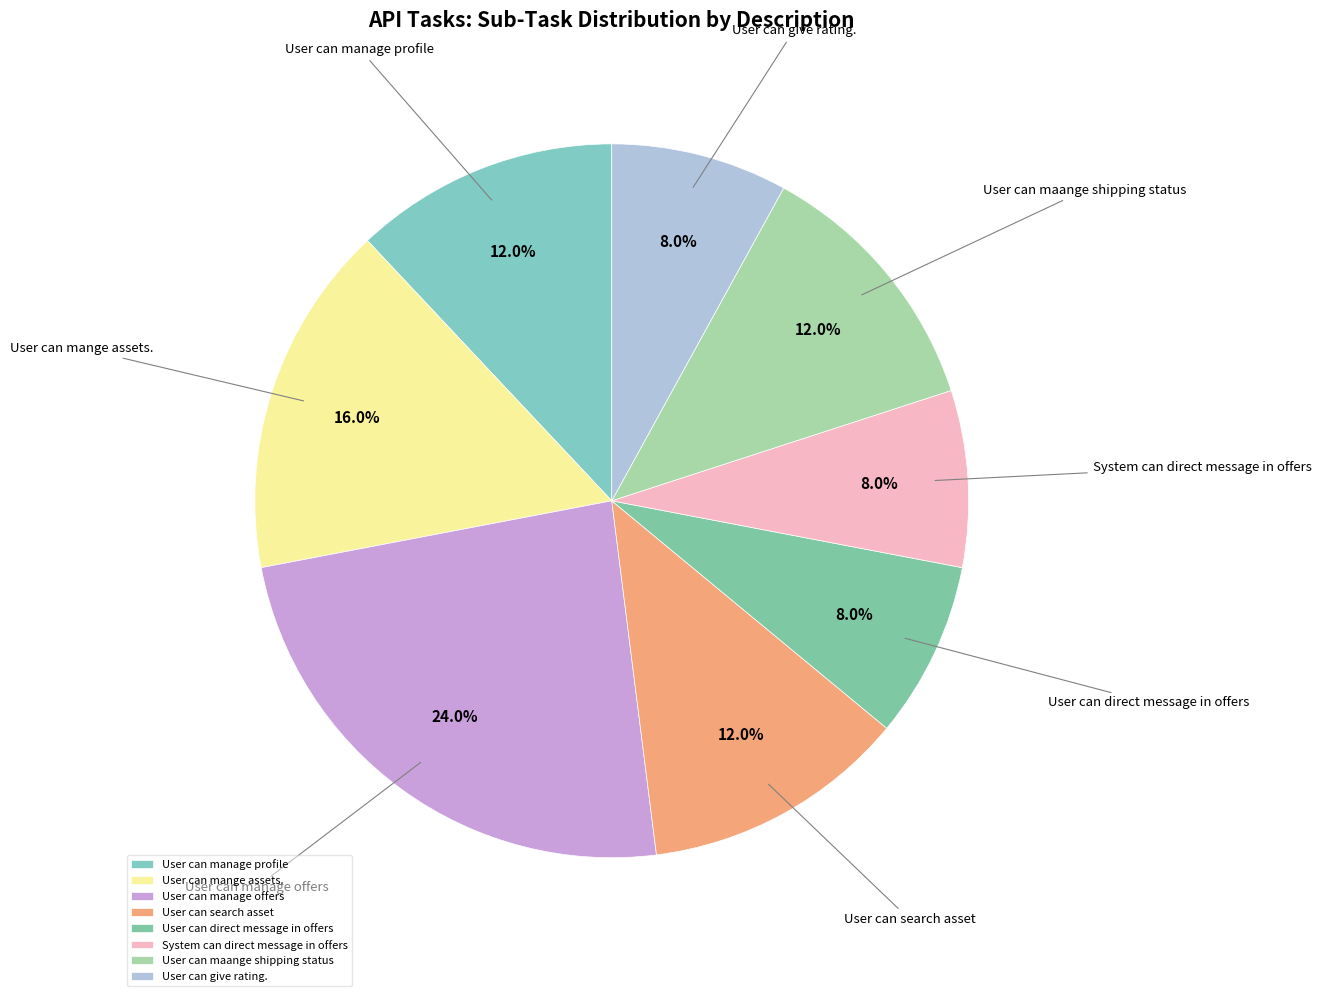

What percentage is NOT represented by User can maange shipping status?

88.0%